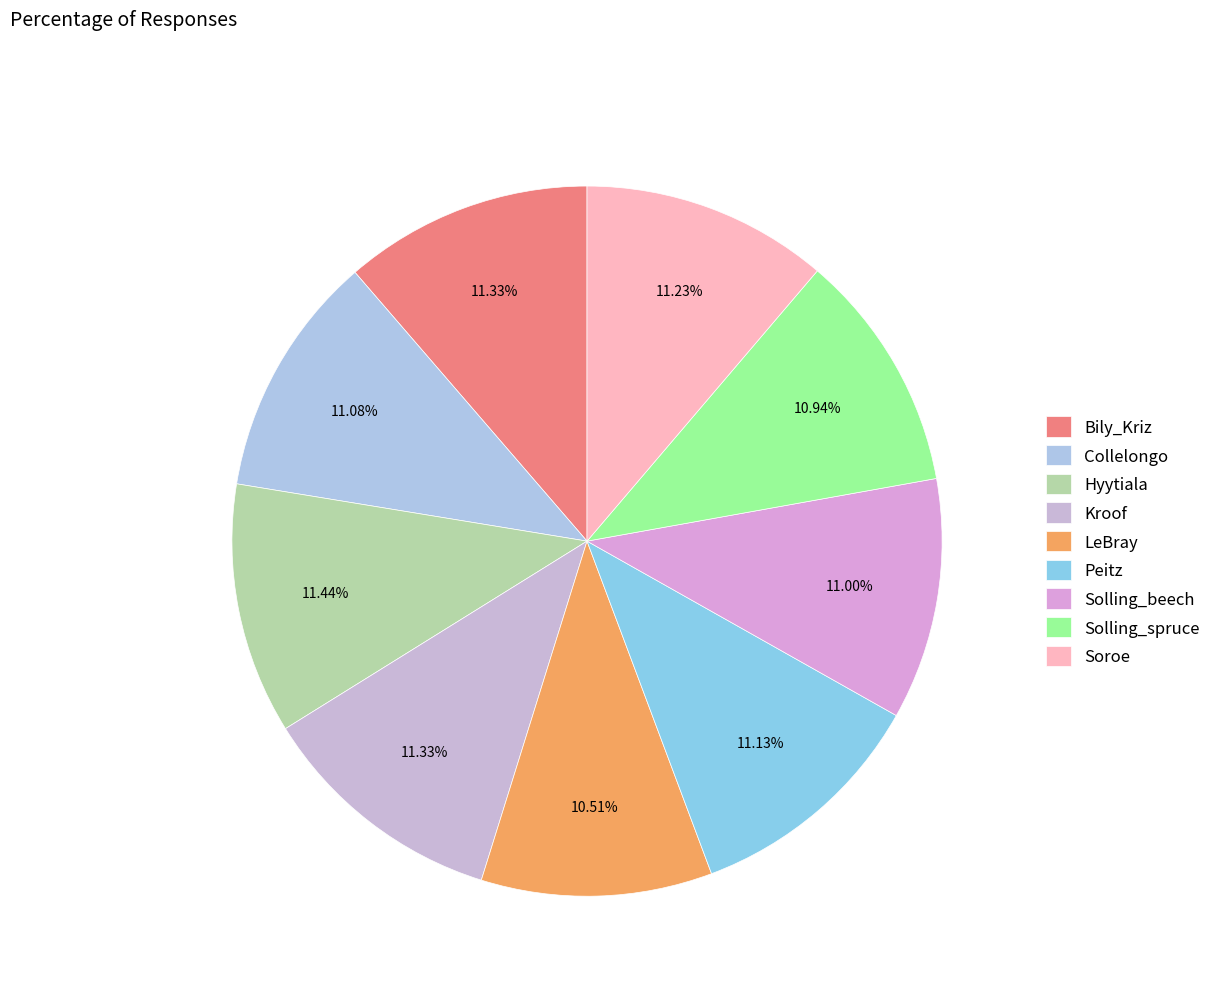

True or false: LeBray accounts for 11% of the total.

True